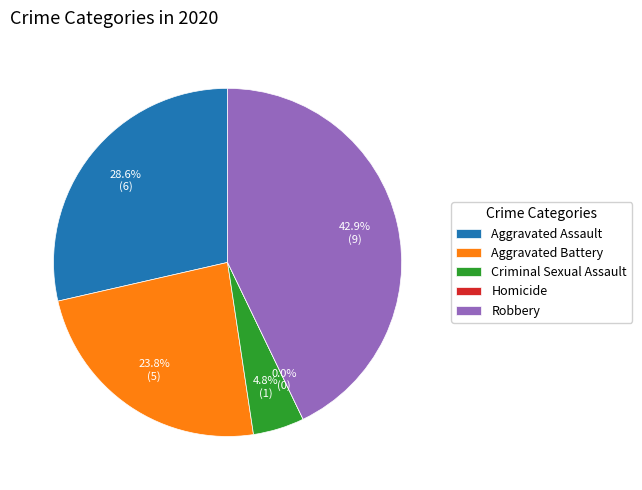

Is there a majority slice in this chart?

No